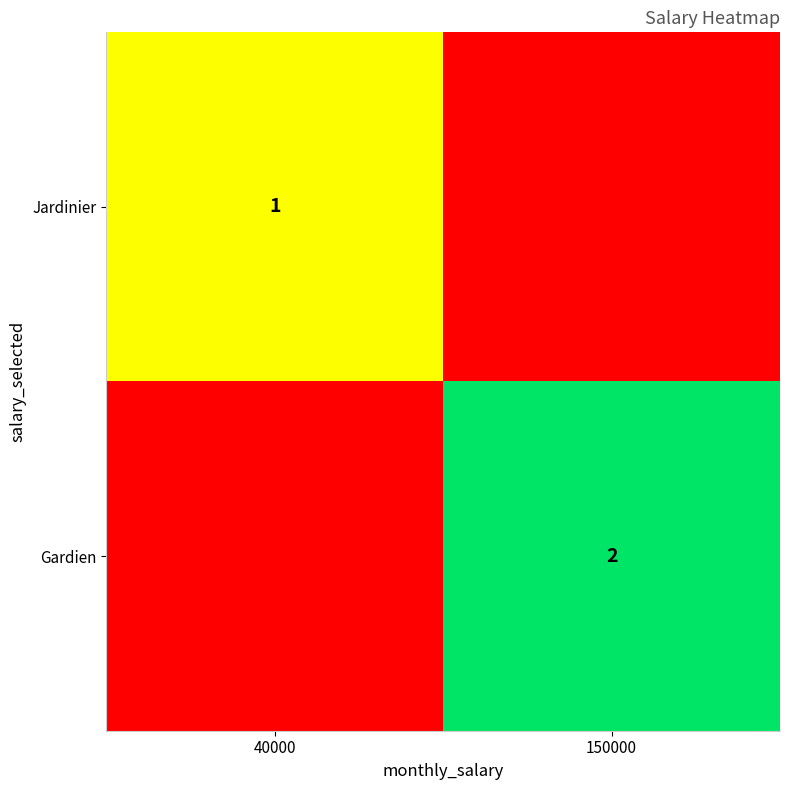

The value of Gardien at 150000 is 2. True or false?

True